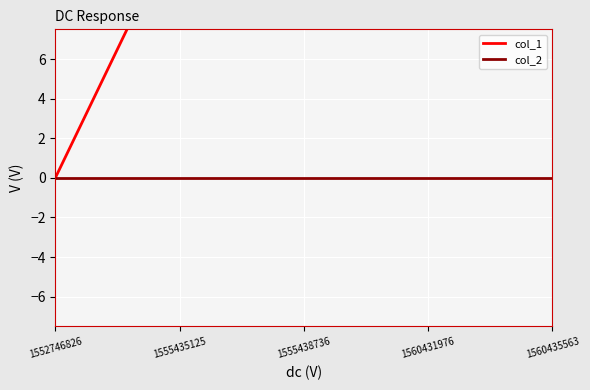

How many series are shown in this chart?

2